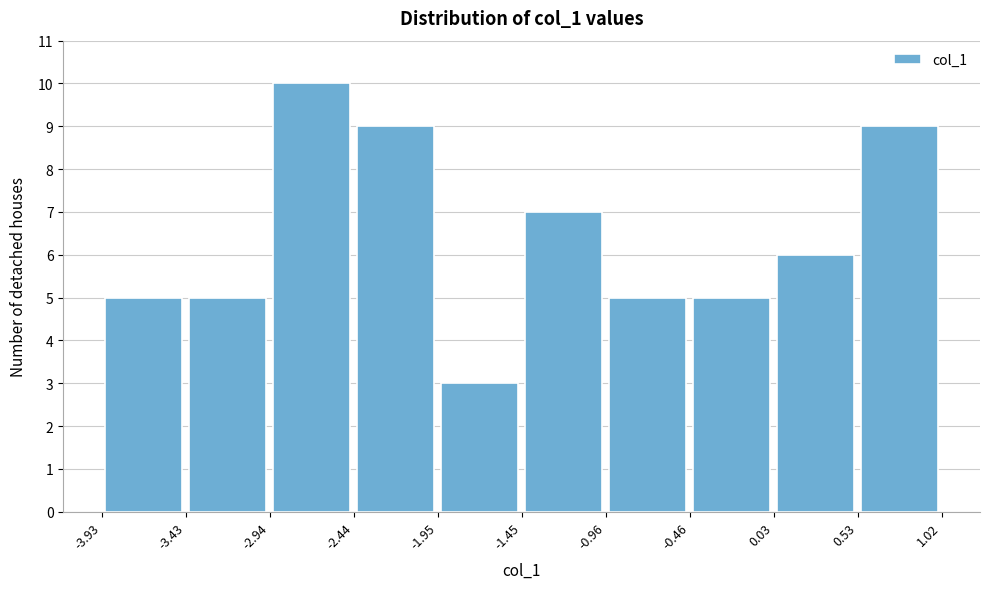

How tall is the bar that spans -1.95 to -1.45 on the x-axis? The values are not printed on the chart, so give them approximately, as read against the axis.

3